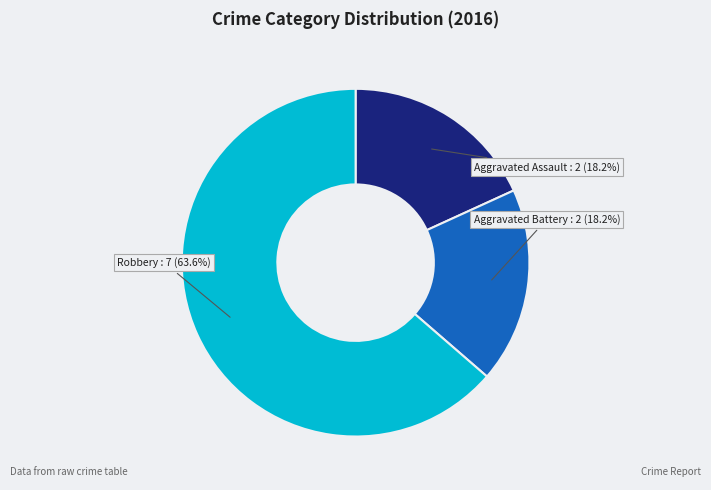

Does any single category account for the majority?

Yes